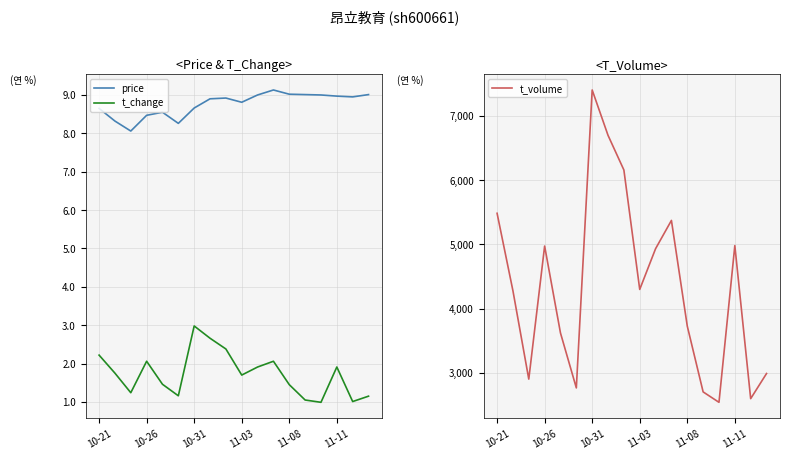

Which category has the lowest value in the t_change series?

14